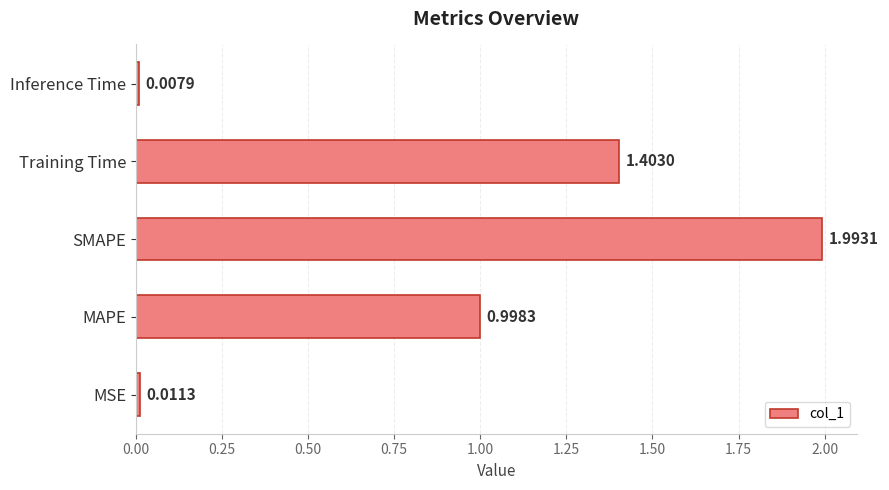

Which label corresponds to the largest value in the chart?

SMAPE